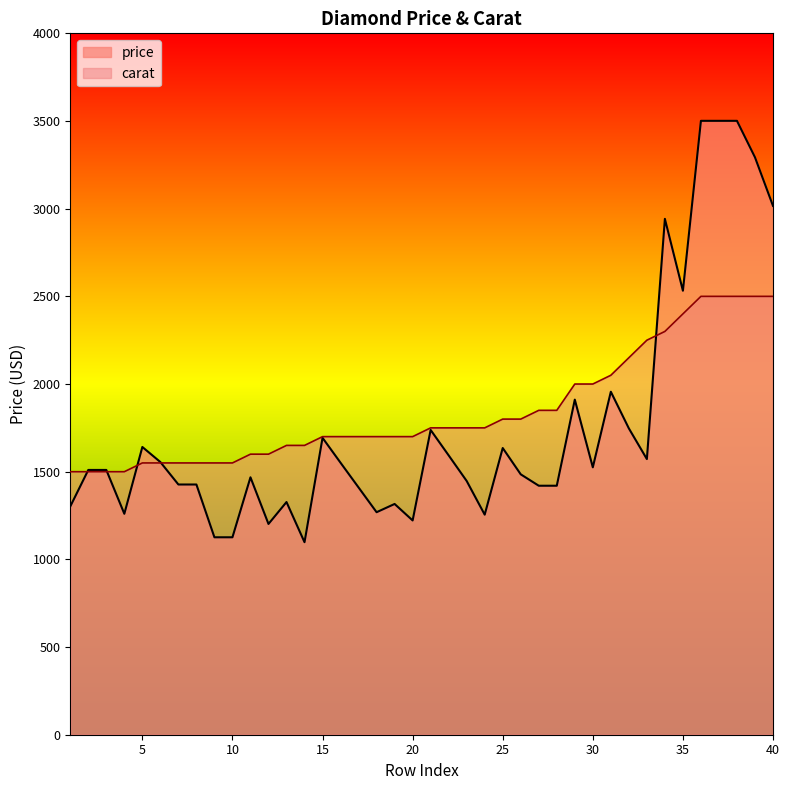

What are all the series names shown in the legend?

price, carat